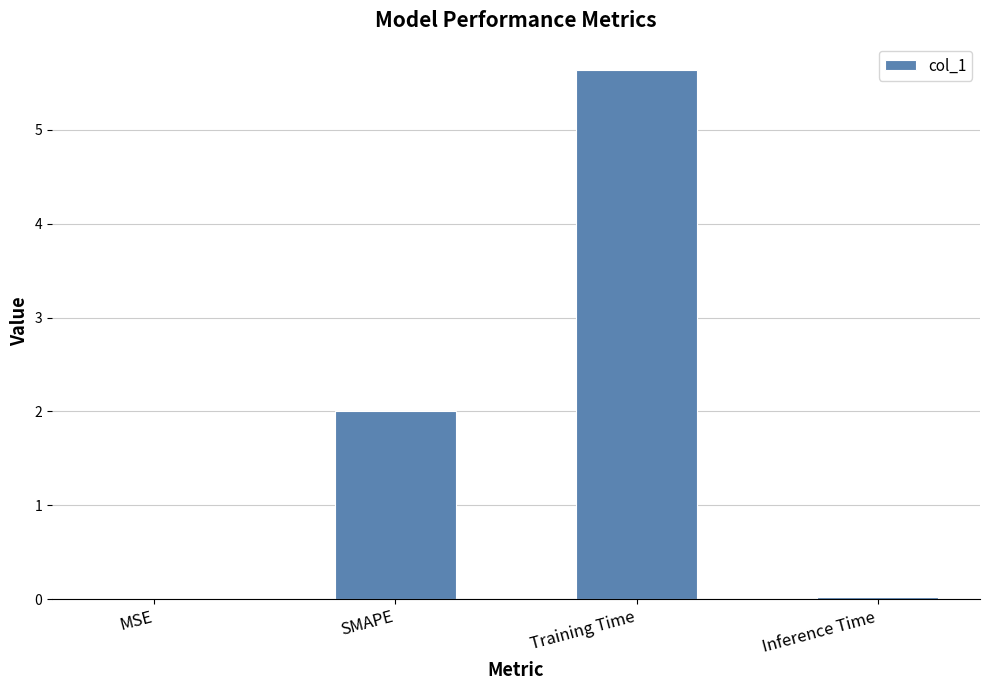

What is the sum of the values at Inference Time and SMAPE?

2.0